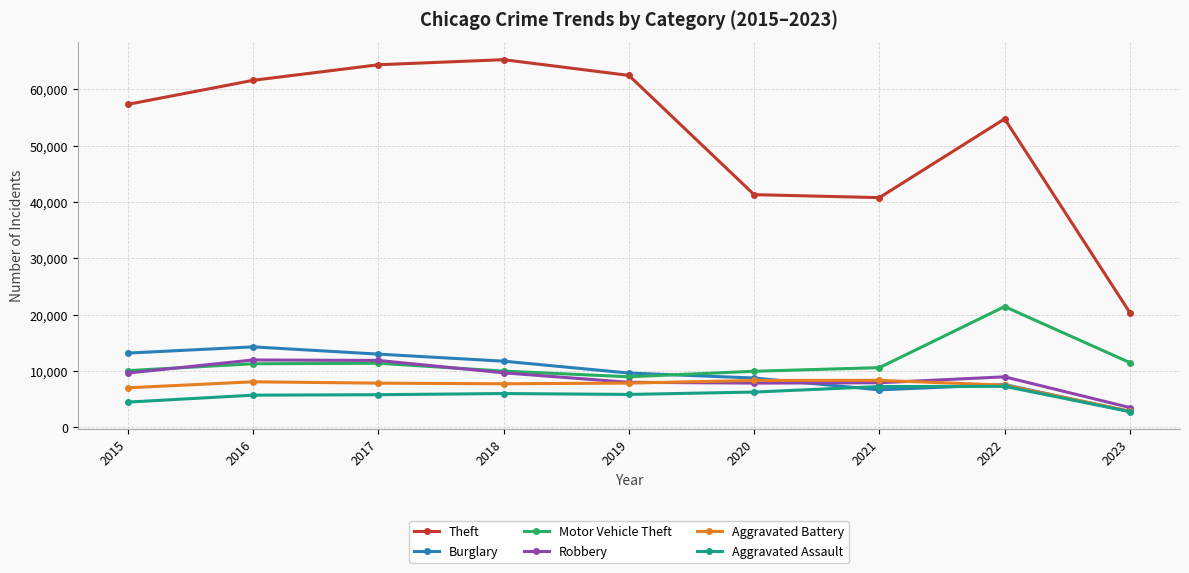

At which label is Burglary closest to 8552?

2020